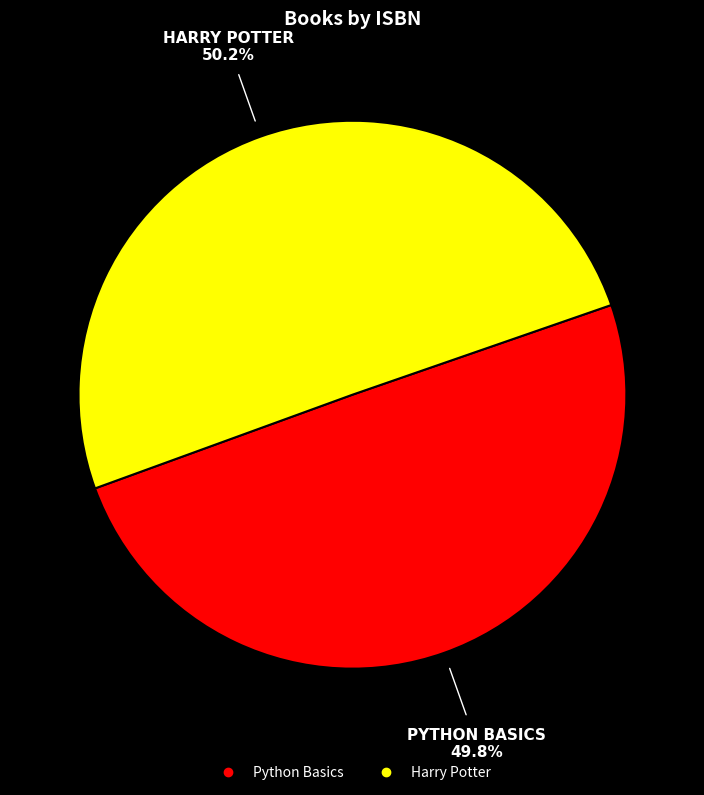

What is the ratio of the value at Python Basics to the value at Harry Potter?

1.0